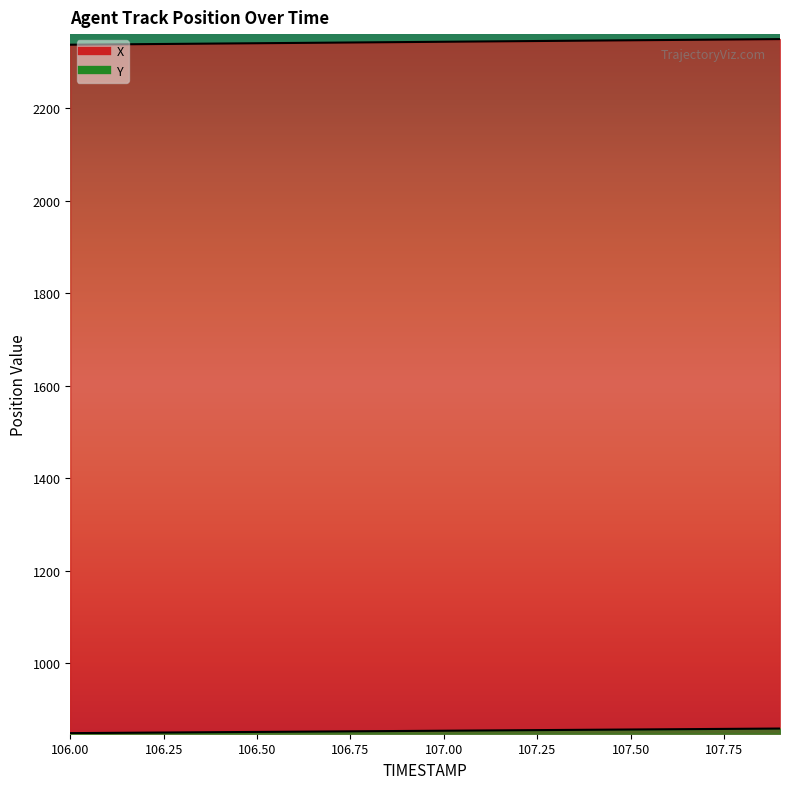

What is the average value of the X series?

2343.2